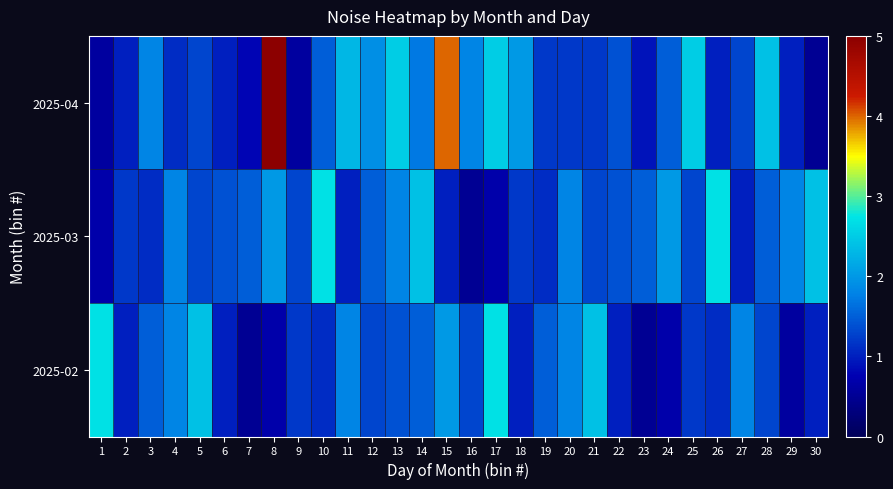

Which has a higher value, 16 or 13?

13